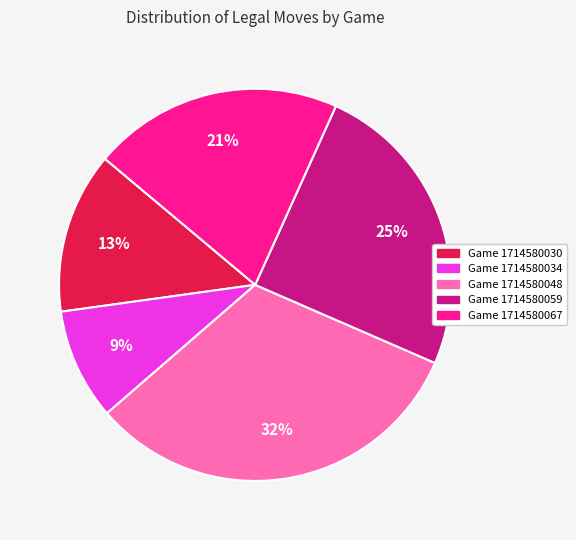

To the nearest percent, what is the difference between the Game 1714580034 and Game 1714580059 slice percentages?

16%